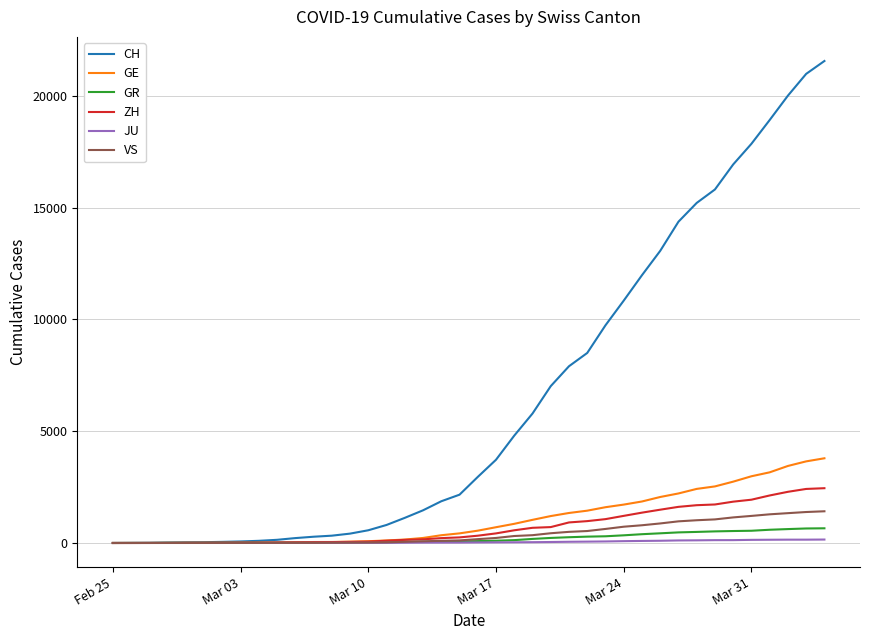

What is the maximum value shown in the chart?

21554